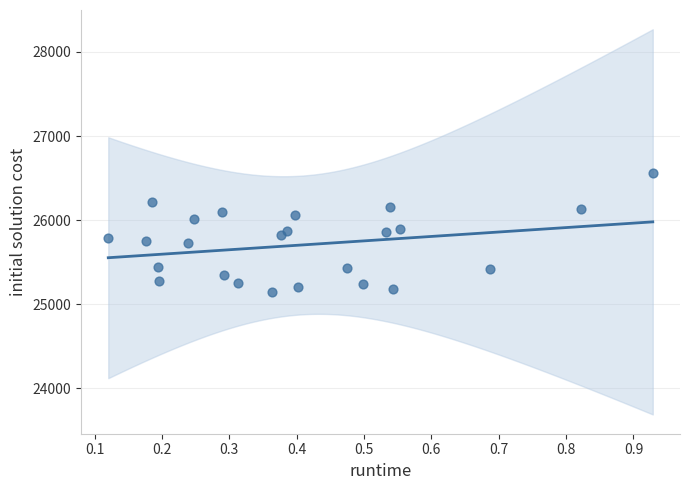

What is the range of Y values (max minus min)?

1420